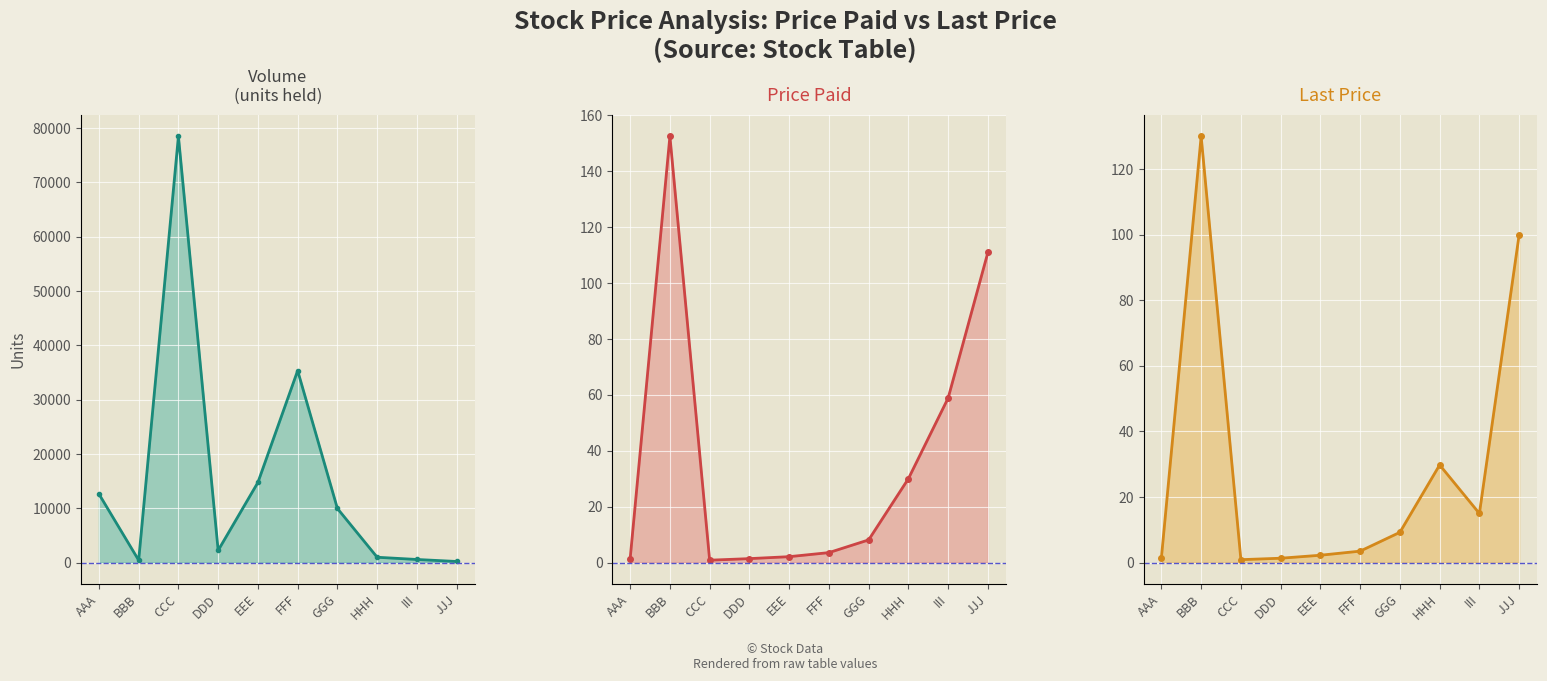

Reading left to right, what are all the values shown in this chart?

Volume: 12653.0	451.0	78495.0	2265.0	14775.0	35356.0	9977.0	1000.0	589.0	222.0
Price Paid: 1.4	152.5	0.9	1.4	2.1	3.6	8.2	30.1	58.9	111.0
Last Price: 1.5	130.0	0.9	1.4	2.3	3.5	9.3	29.8	15.0	100.0